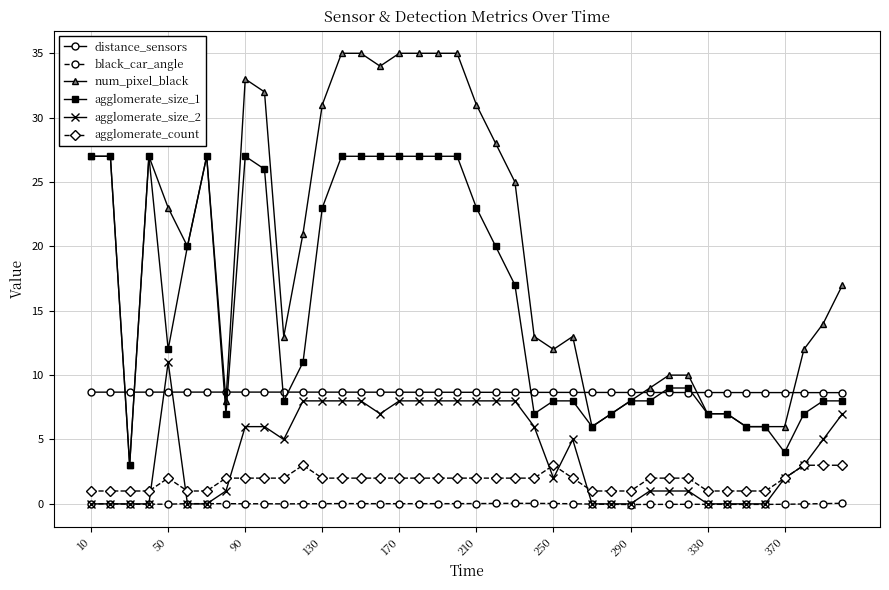

Which series has the largest total across all categories?

num_pixel_black